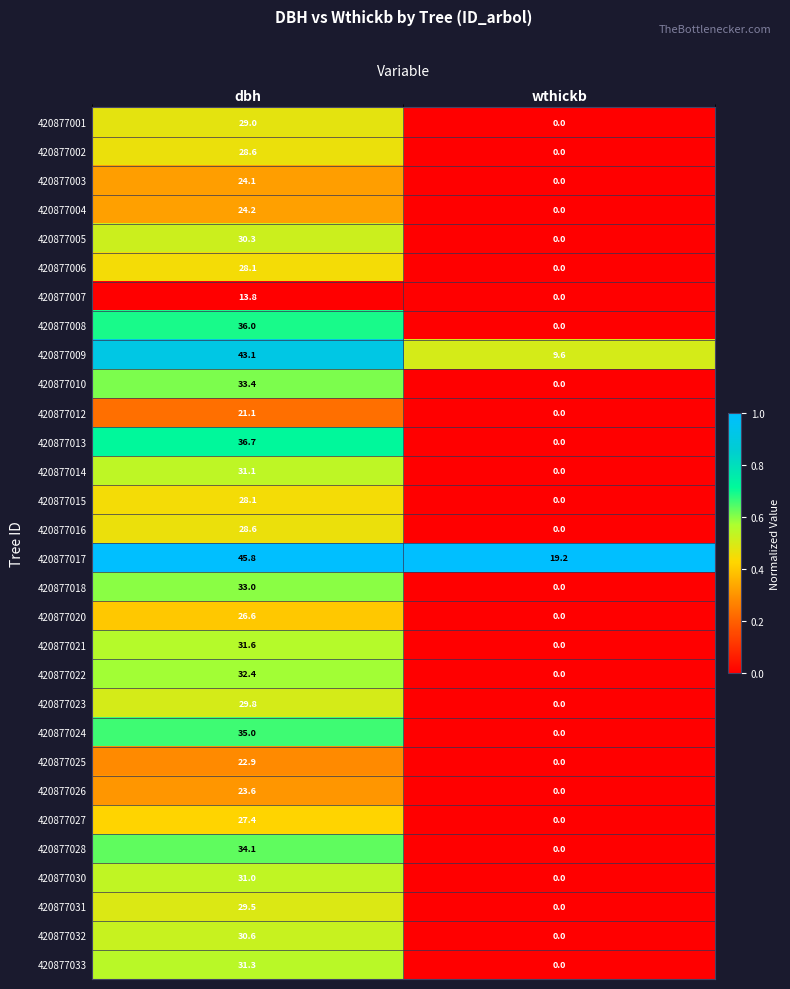

At which category does the chart reach its minimum across all series?

wthickb